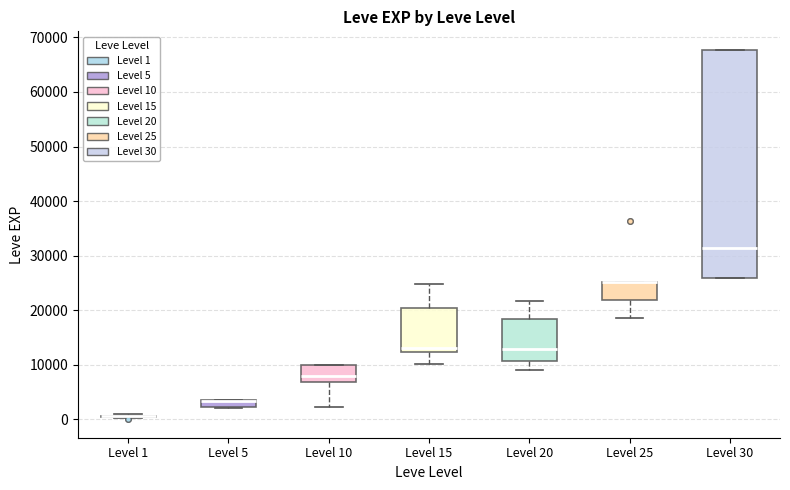

Where is the upper edge of the box for Level 20 on the y-axis? The values are not printed on the chart, so give them approximately, as read against the axis.

18000